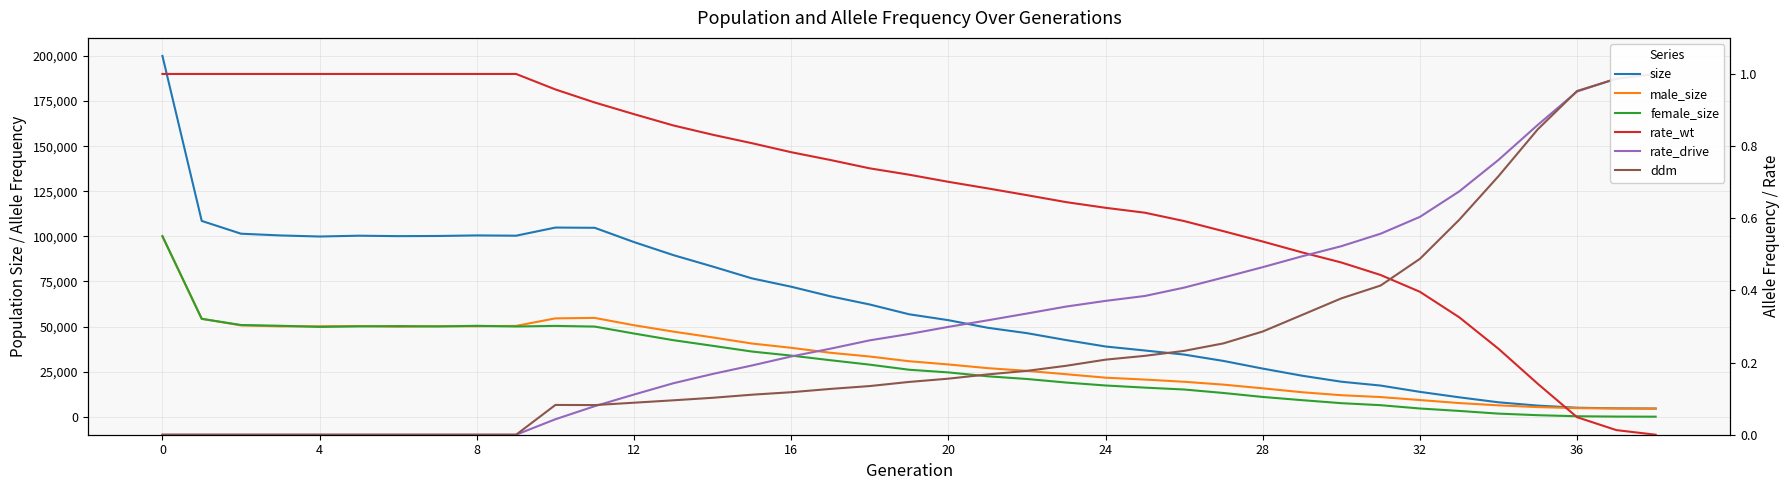

What is the difference between the maximum and minimum values in the size series?

195537.0